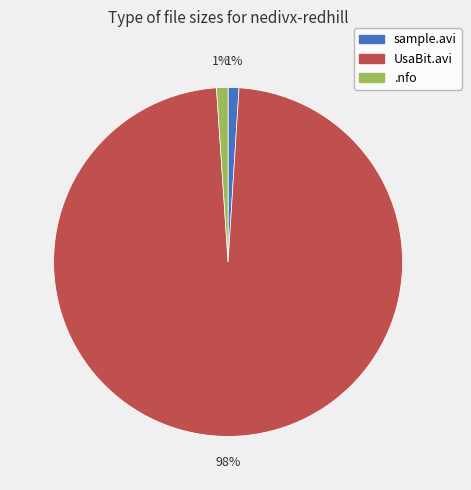

Count the number of slices in the pie.

3